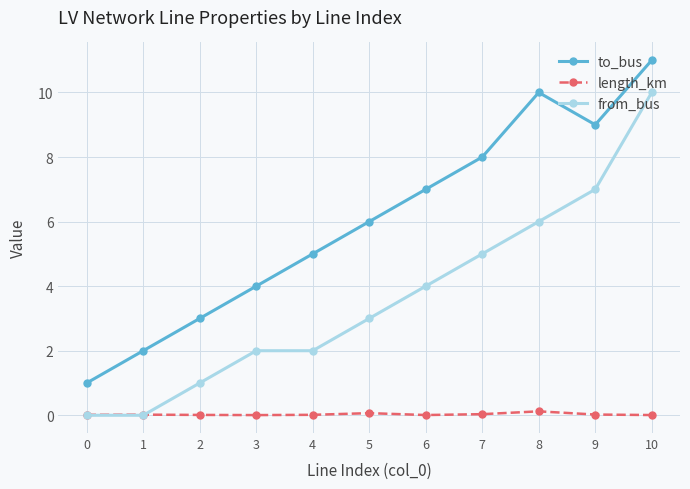

True or false: length_km and to_bus cross at least once.

False